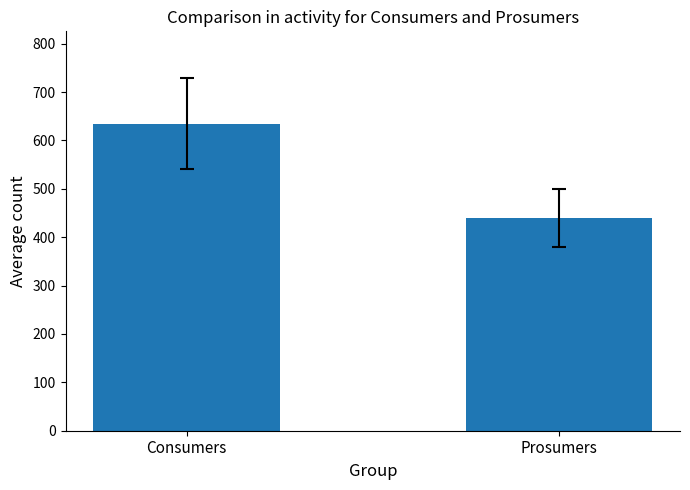

Approximately how many times larger is the value at Prosumers compared to Consumers?

0.7